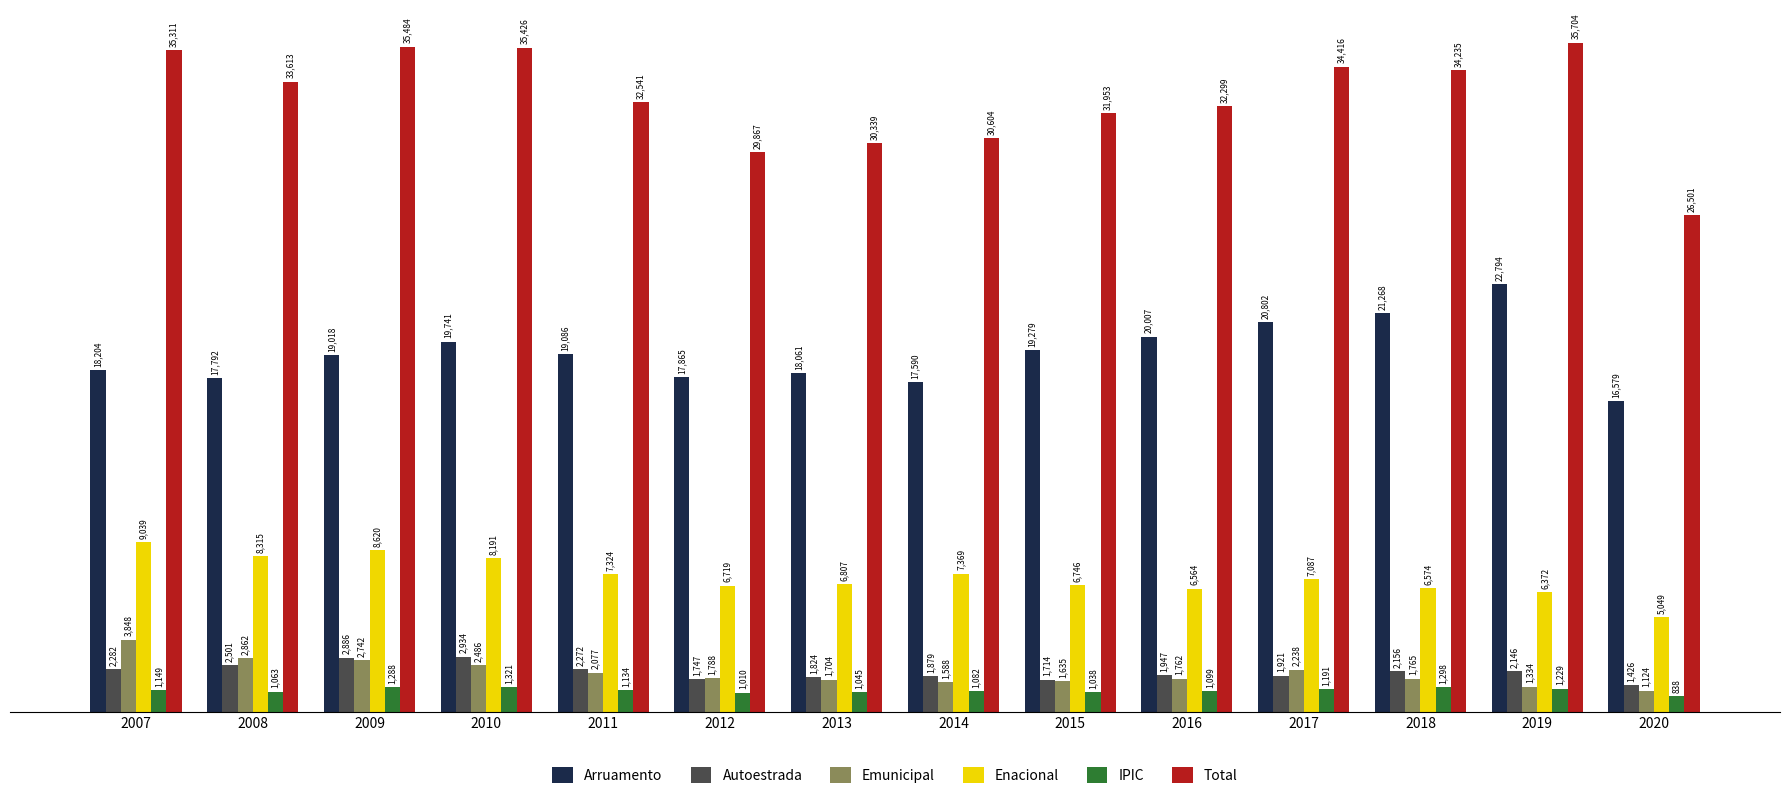

Is it true that Total equals 50640 at 2010?

False